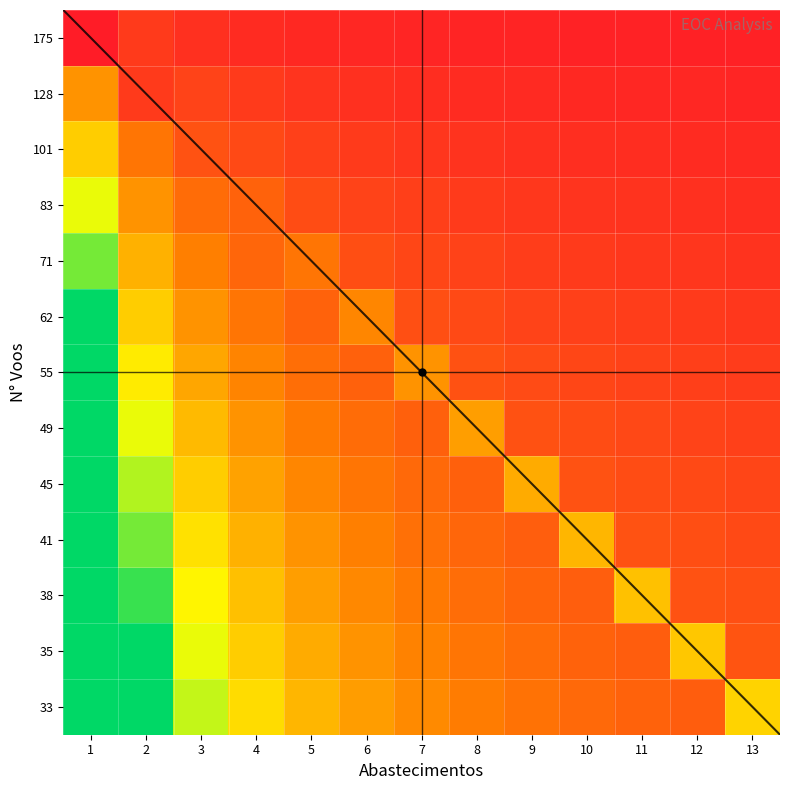

Reading left to right, list all the values displayed in this chart.

row_0: 0.1	0.2	0.2	0.2	0.2	0.2	0.2	0.2	0.2	0.2	0.2	0.2	0.2
row_1: 0.3	0.2	0.2	0.2	0.2	0.2	0.2	0.2	0.2	0.2	0.2	0.2	0.2
row_2: 0.5	0.3	0.2	0.2	0.2	0.2	0.2	0.2	0.2	0.2	0.2	0.2	0.2
row_3: 0.6	0.3	0.3	0.3	0.2	0.2	0.2	0.2	0.2	0.2	0.2	0.2	0.2
row_4: 0.7	0.4	0.3	0.3	0.3	0.2	0.2	0.2	0.2	0.2	0.2	0.2	0.2
row_5: 0.8	0.5	0.3	0.3	0.3	0.3	0.2	0.2	0.2	0.2	0.2	0.2	0.2
row_6: 0.8	0.5	0.4	0.3	0.3	0.3	0.3	0.2	0.2	0.2	0.2	0.2	0.2
row_7: 0.8	0.6	0.4	0.3	0.3	0.3	0.3	0.4	0.2	0.2	0.2	0.2	0.2
row_8: 0.8	0.6	0.5	0.4	0.3	0.3	0.3	0.3	0.4	0.2	0.2	0.2	0.2
row_9: 0.8	0.7	0.5	0.4	0.3	0.3	0.3	0.3	0.3	0.4	0.2	0.2	0.2
row_10: 0.8	0.7	0.5	0.4	0.4	0.3	0.3	0.3	0.3	0.3	0.4	0.2	0.2
row_11: 0.8	0.8	0.6	0.5	0.4	0.3	0.3	0.3	0.3	0.3	0.3	0.4	0.2
row_12: 0.8	0.8	0.6	0.5	0.4	0.4	0.3	0.3	0.3	0.3	0.3	0.3	0.5